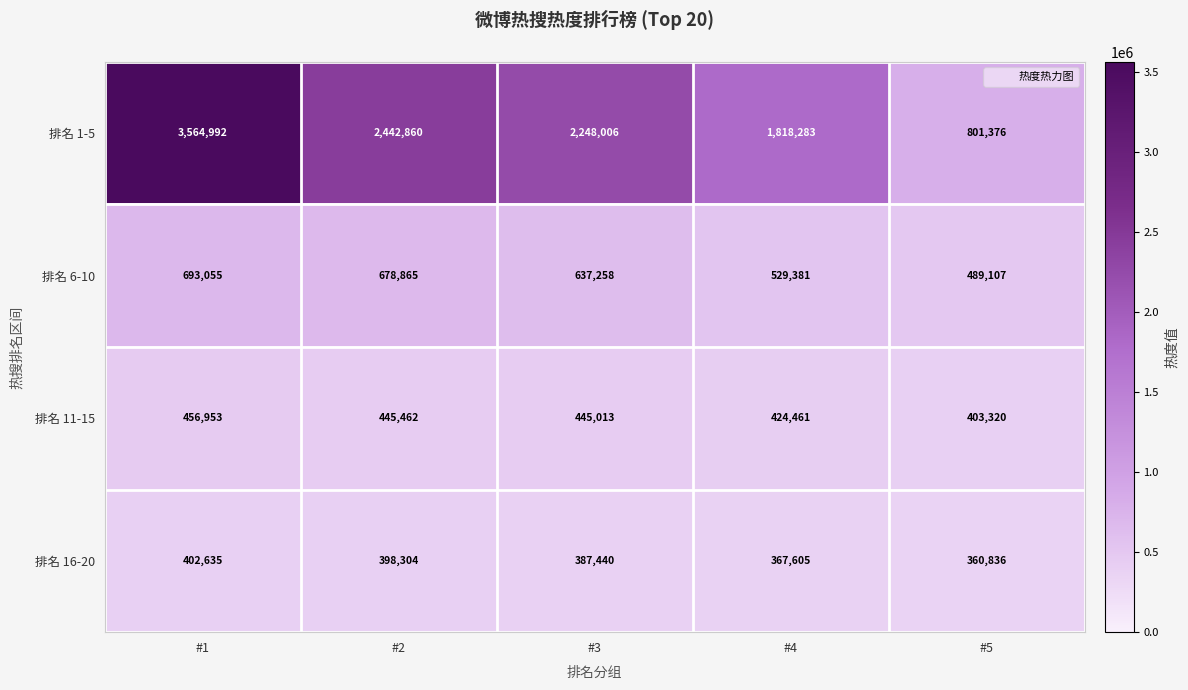

The value of 排名 6-10 at #1 is 473517. True or false?

False